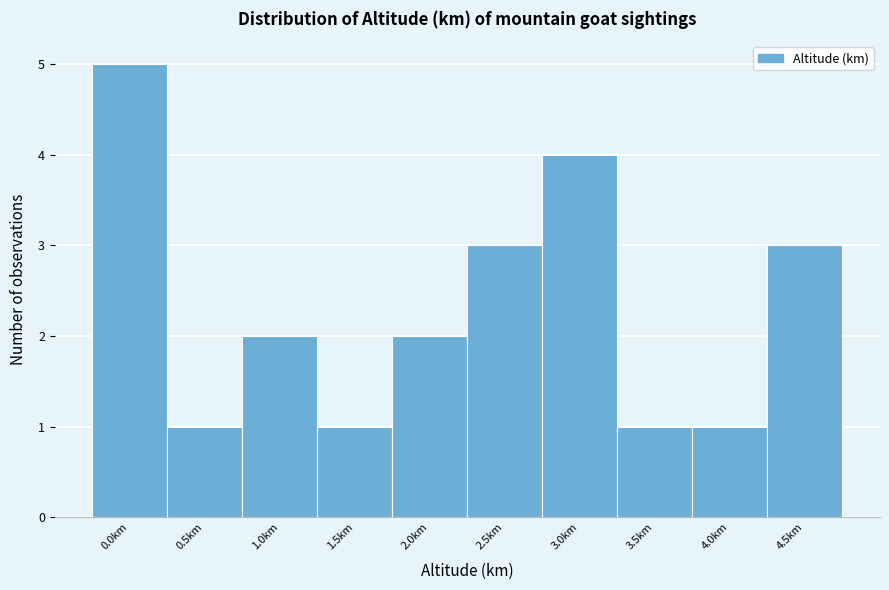

Reading left to right, what are all the values shown in this chart?

5	1	2	1	2	3	4	1	1	3